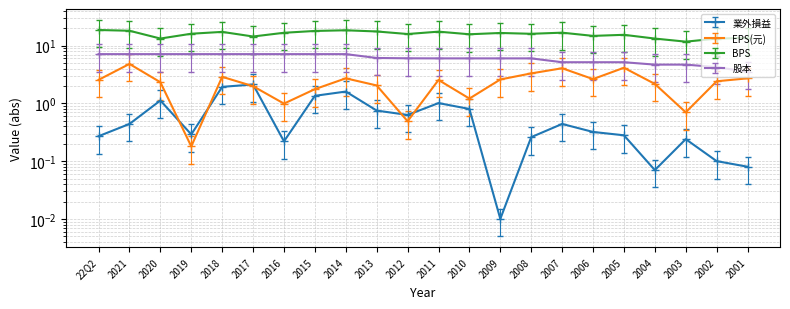

What is the label of the 16th point from the right?

2016